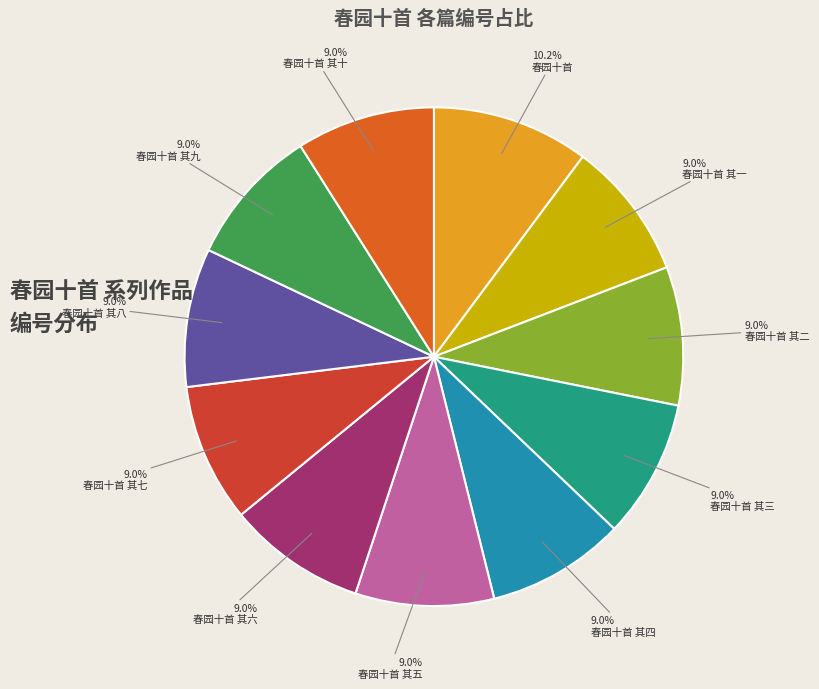

Does 春园十首 represent more than half of the total?

No